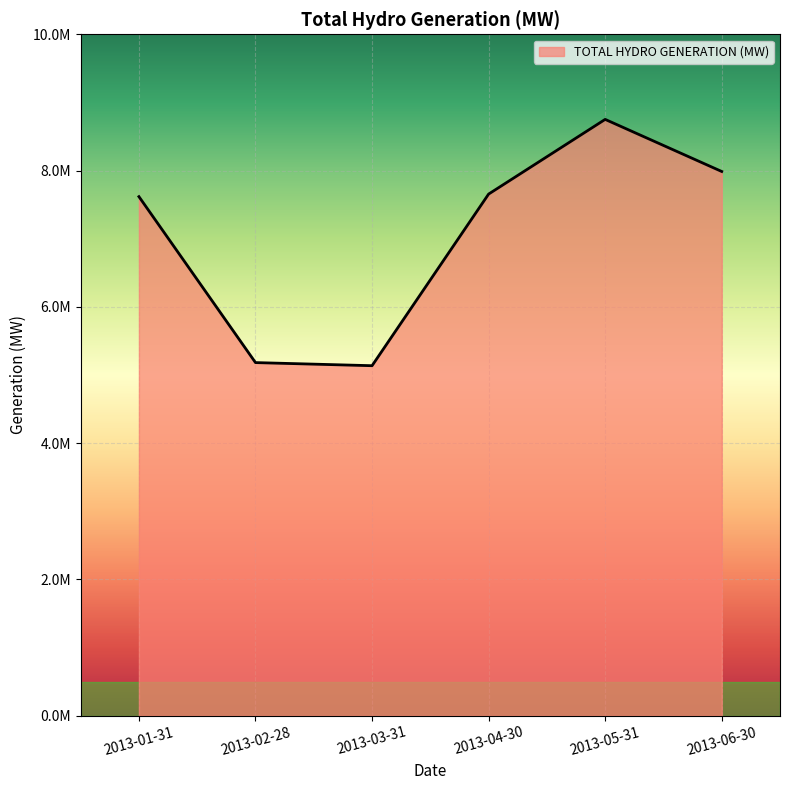

Does the chart display data point markers on the line(s)?

No